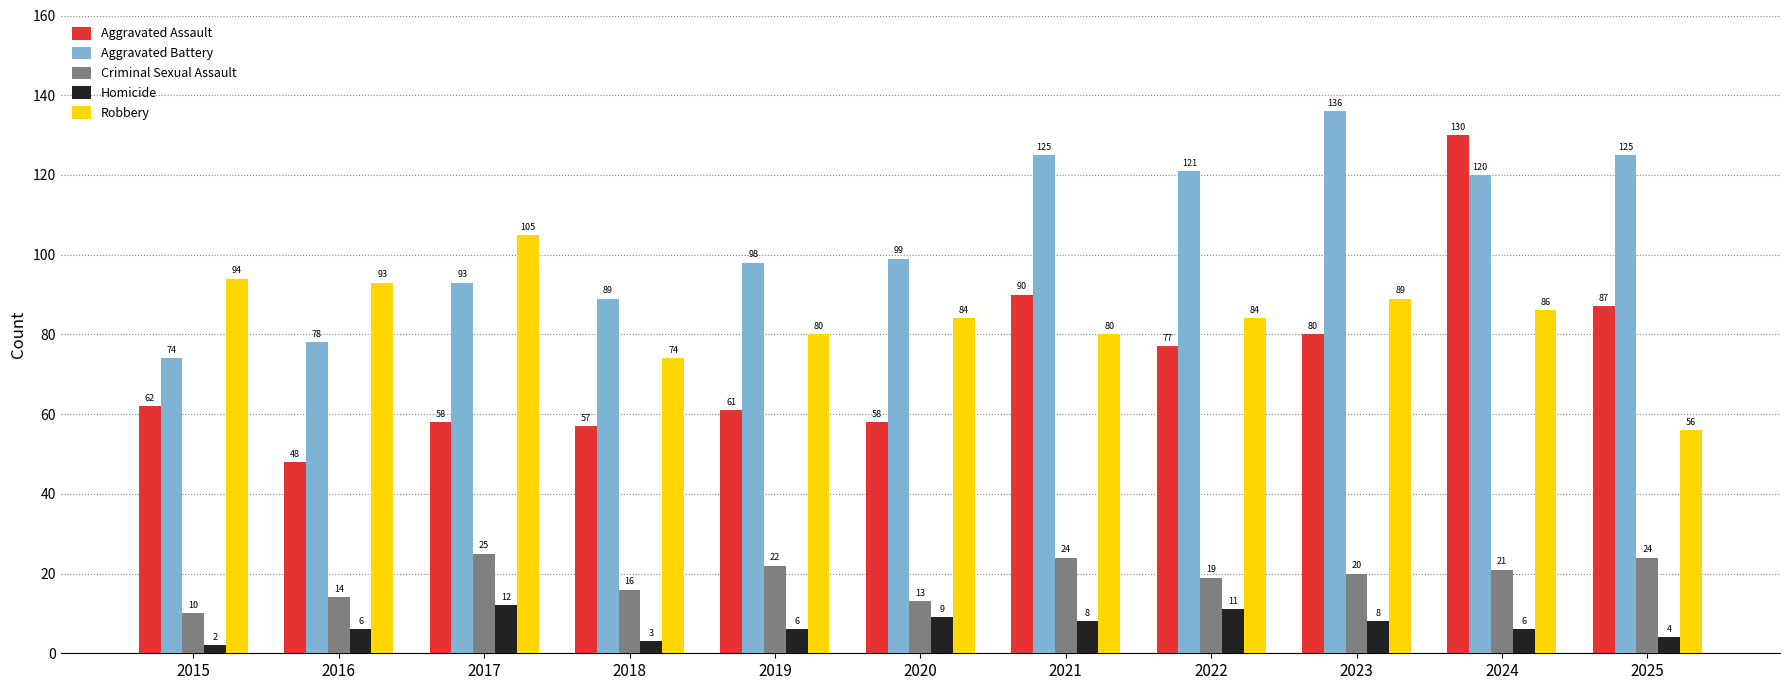

Reading left to right, extract all data points from this chart.

Aggravated Assault: 2015=62	2016=48	2017=58	2018=57	2019=61	2020=58	2021=90	2022=77	2023=80	2024=130	2025=87
Aggravated Battery: 2015=74	2016=78	2017=93	2018=89	2019=98	2020=99	2021=125	2022=121	2023=136	2024=120	2025=125
Criminal Sexual Assault: 2015=10	2016=14	2017=25	2018=16	2019=22	2020=13	2021=24	2022=19	2023=20	2024=21	2025=24
Homicide: 2015=2	2016=6	2017=12	2018=3	2019=6	2020=9	2021=8	2022=11	2023=8	2024=6	2025=4
Robbery: 2015=94	2016=93	2017=105	2018=74	2019=80	2020=84	2021=80	2022=84	2023=89	2024=86	2025=56